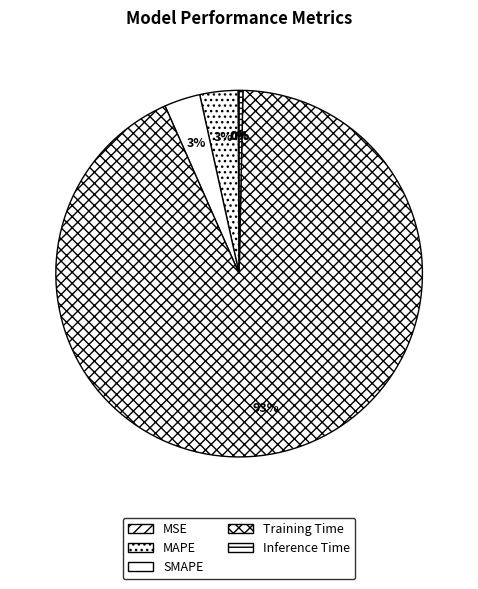

What percentage is the MAPE slice, to the nearest percent?

3%